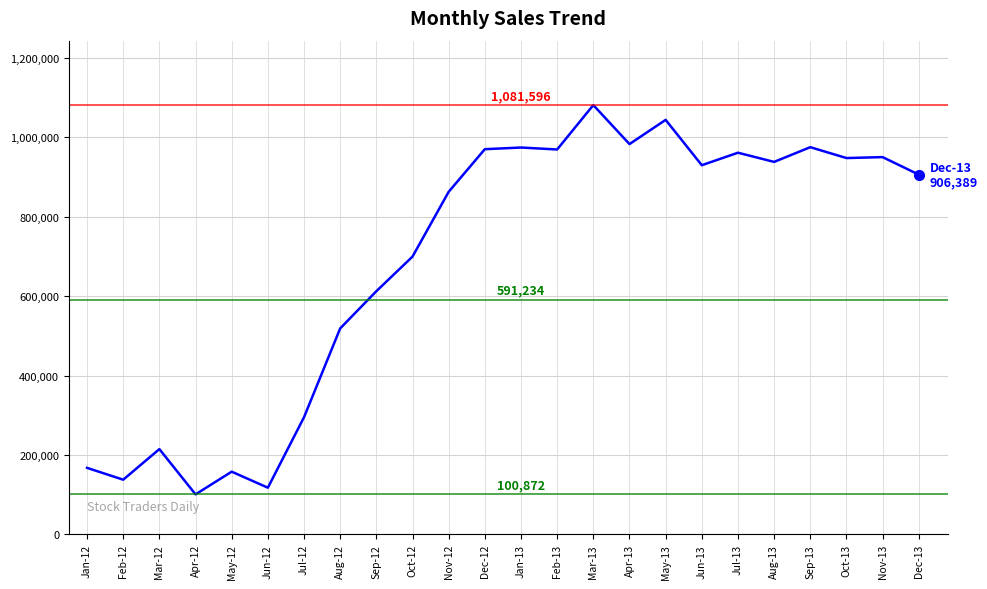

How many series are shown in this chart?

1